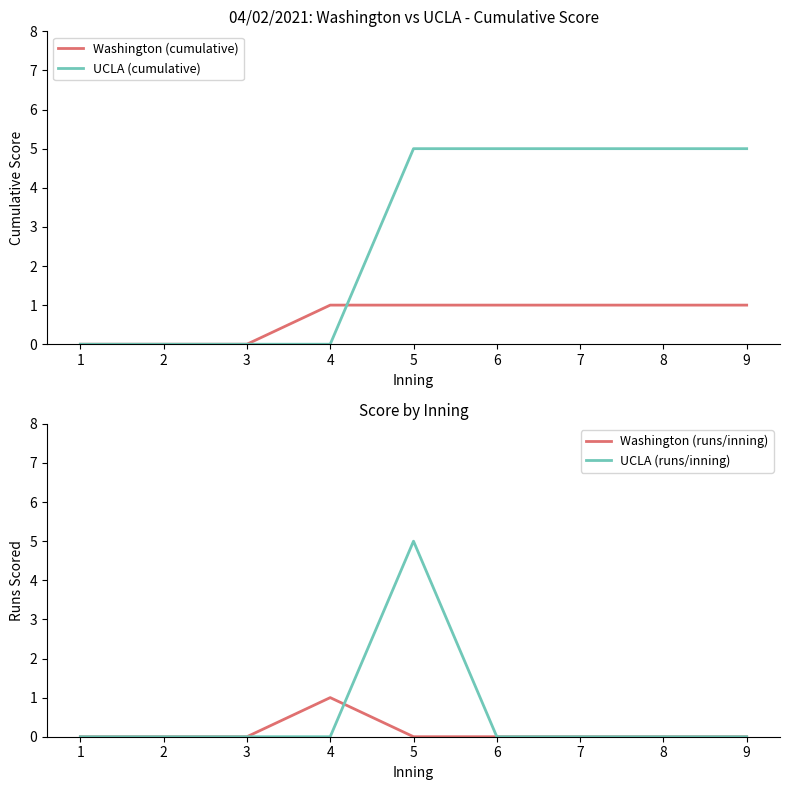

Where is Washington (runs/inning) nearest to the value 0?

1